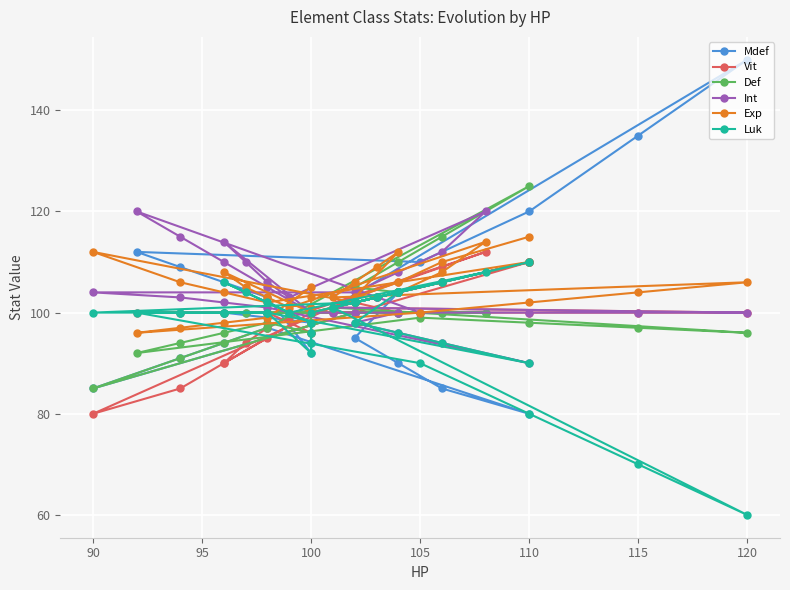

Where is the first local minimum for Int?

110